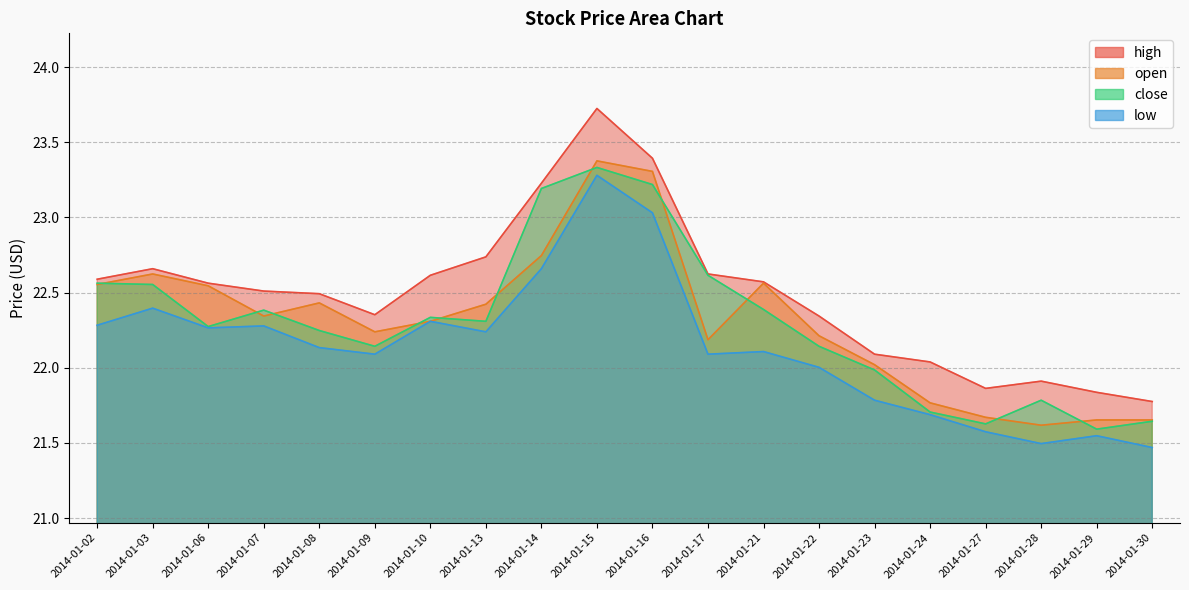

The high series shows 12.7 at 2014-01-13. True or false?

False